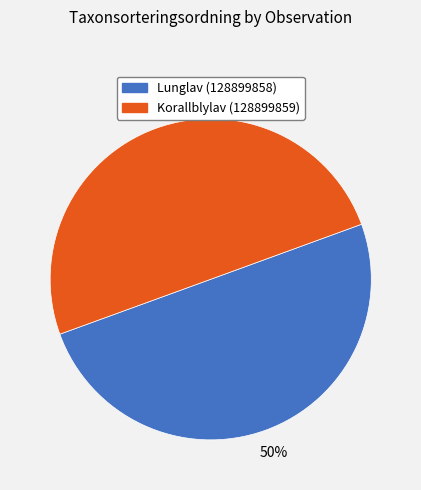

Is the sum of Korallblylav (128899859) and Lunglav (128899858) greater than half?

Yes